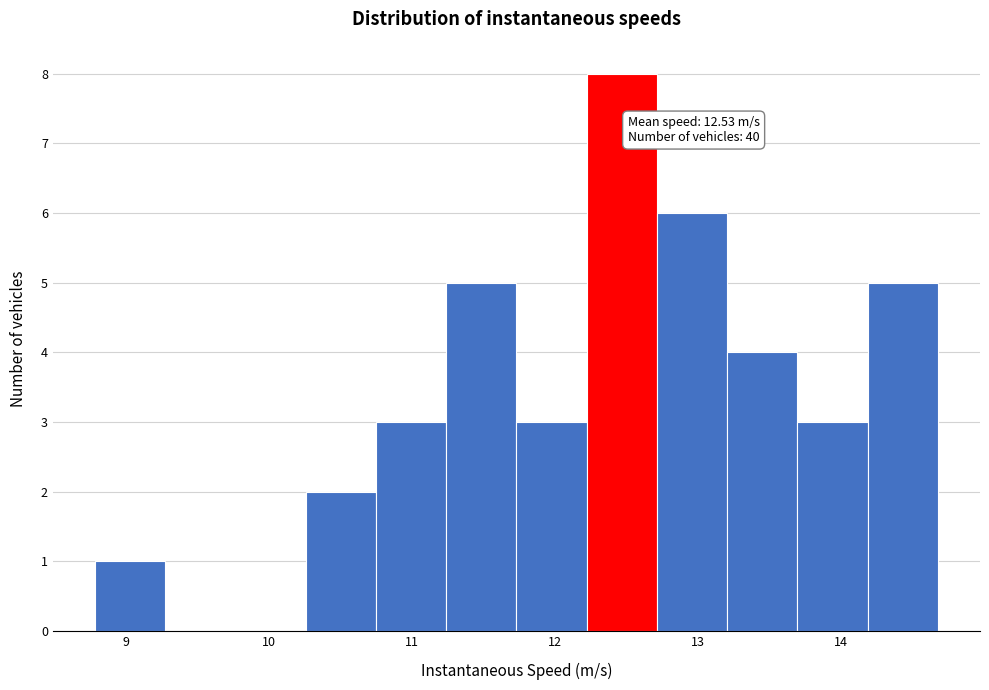

Which range on the x-axis has the tallest bar?

12.2 to 12.7